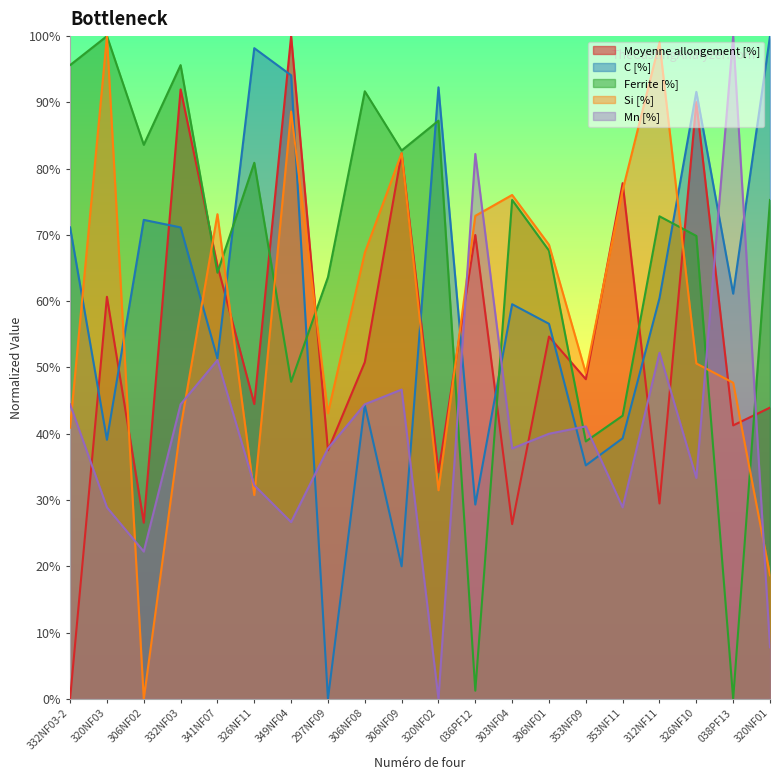

Does the chart display data point markers on the line(s)?

No